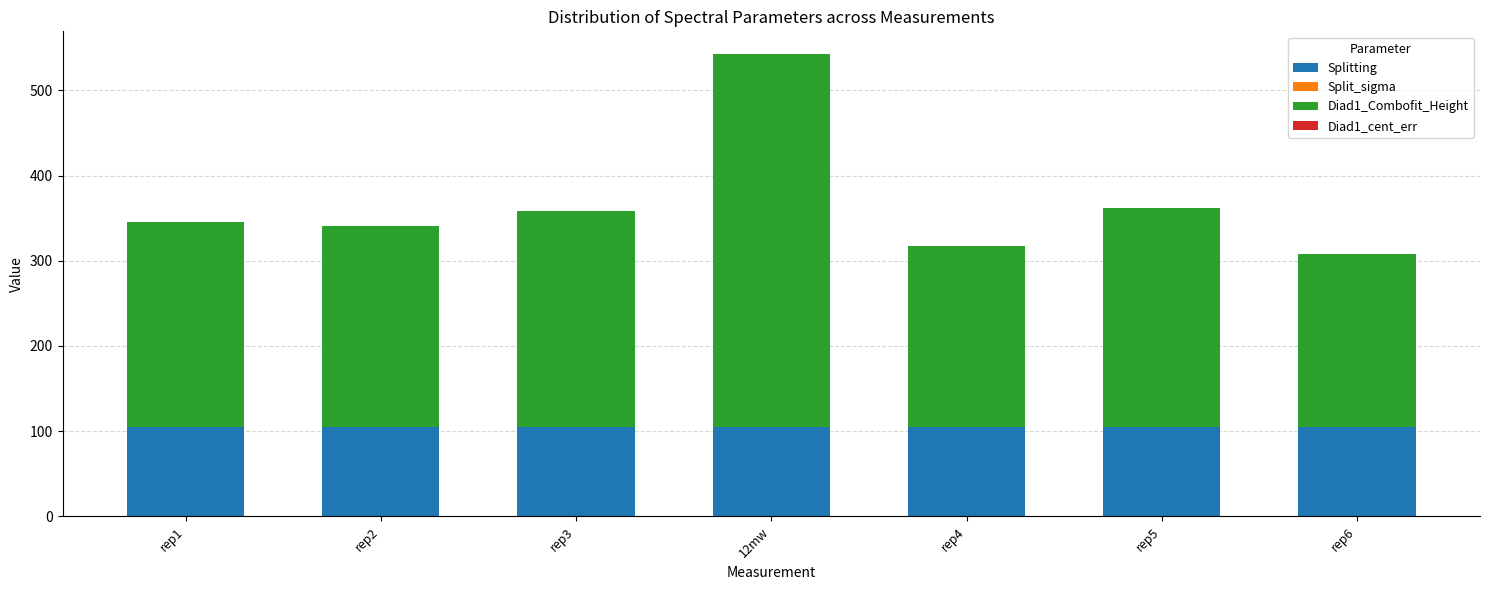

The Splitting series shows 43.4 at 12mw. True or false?

False